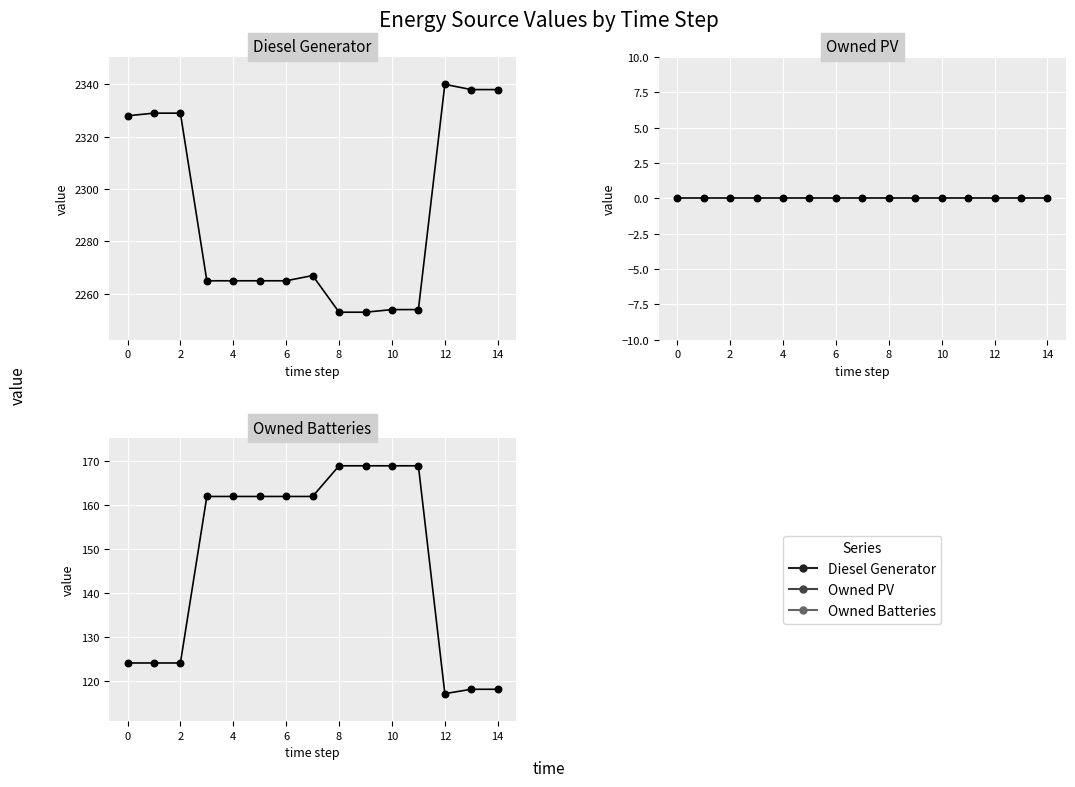

At which category is the sum across all series the highest?

12